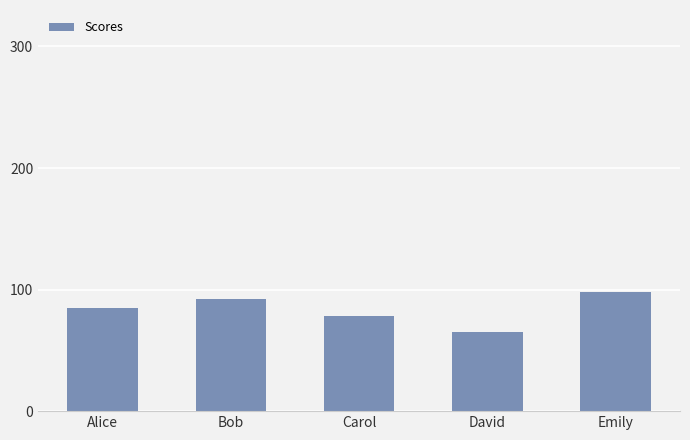

Reading left to right, what are all the values shown in this chart?

85	92	78	65	98